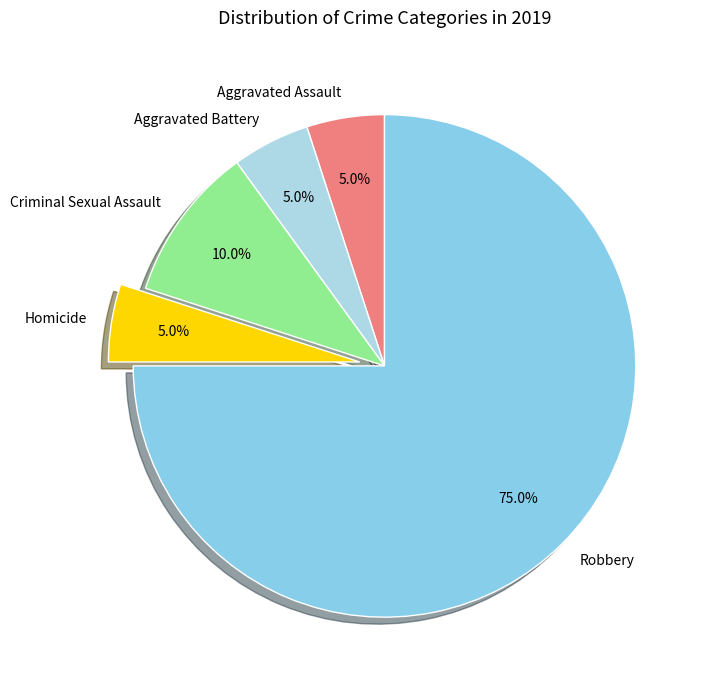

Between Robbery and Aggravated Battery, which is larger?

Robbery